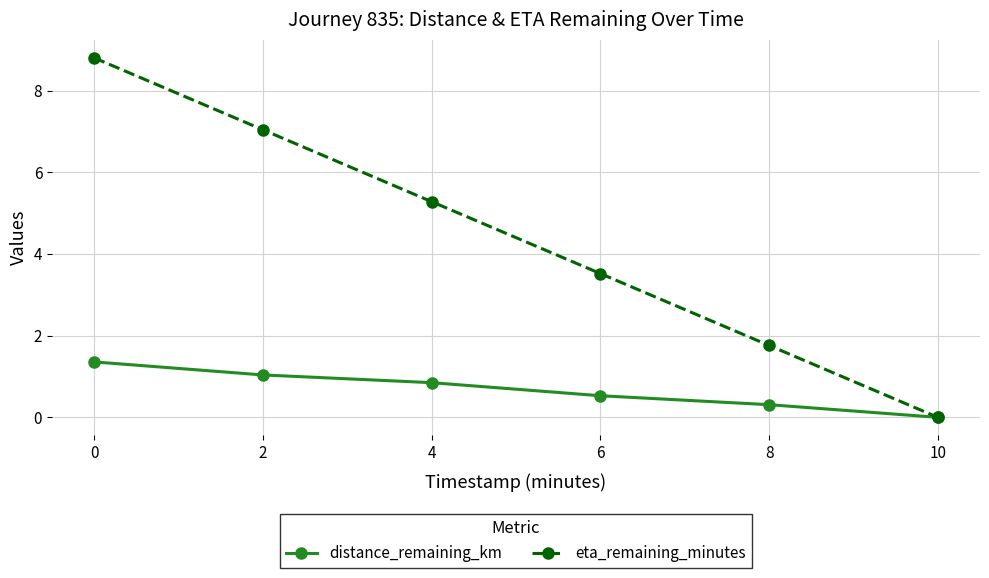

The distance_remaining_km series shows 1.6 at 2. True or false?

False